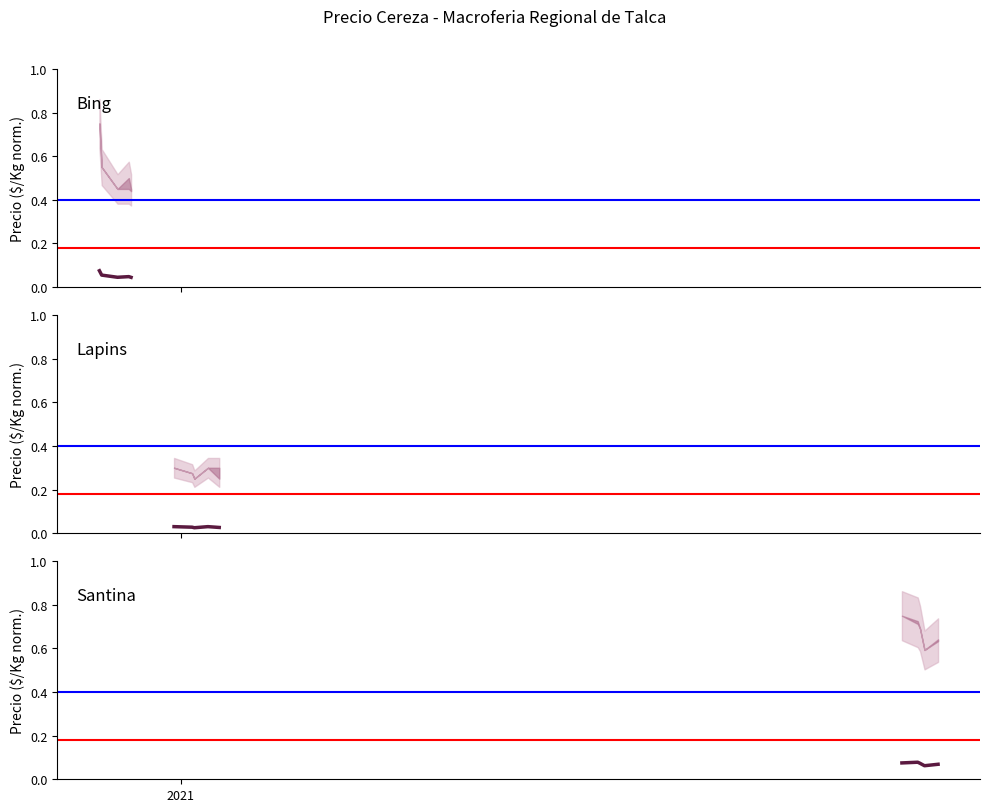

Does the chart have visible grid lines?

No